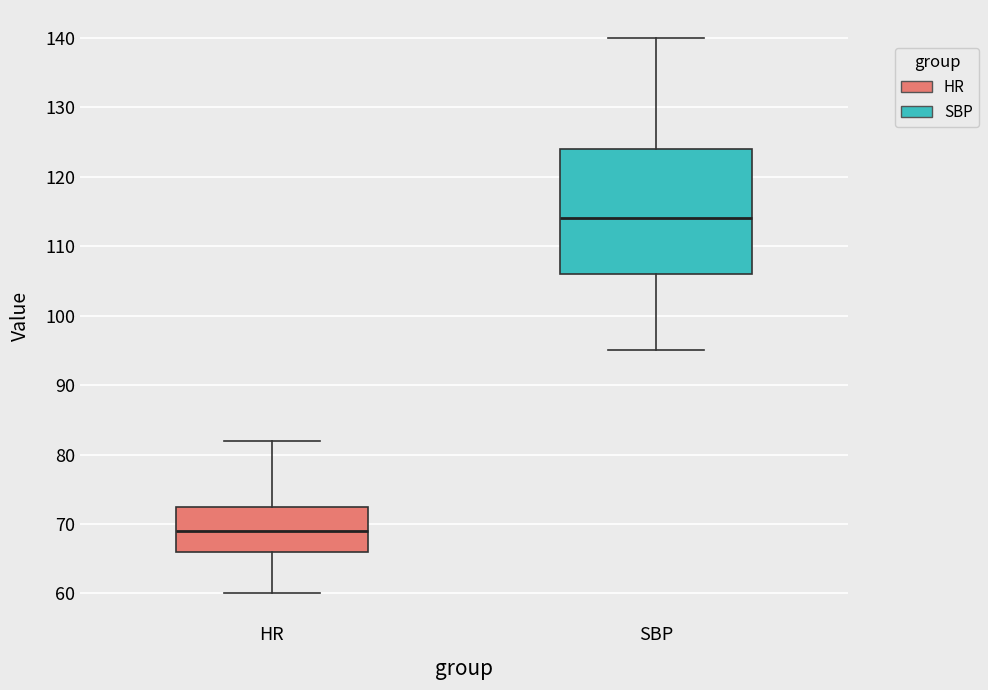

Where is the lower edge of the box for SBP on the y-axis? The values are not printed on the chart, so give them approximately, as read against the axis.

106